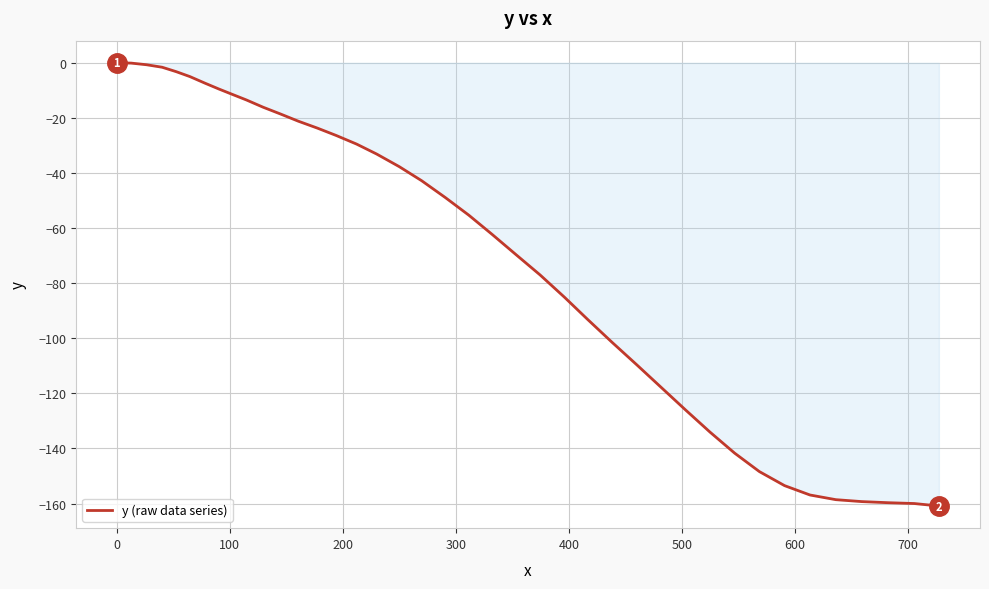

What is the difference between the maximum and minimum values?

160.9